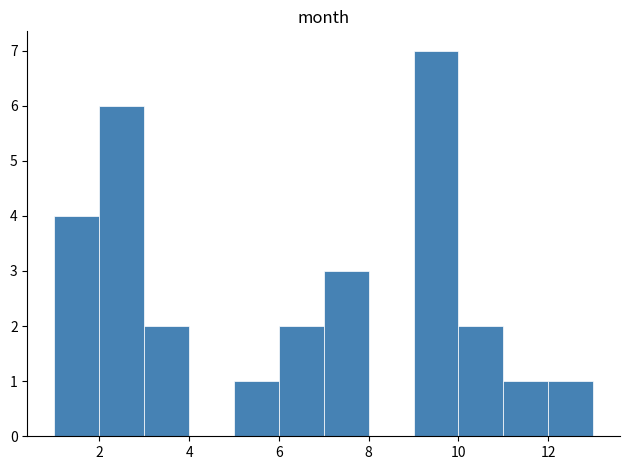

Reading left to right, list every bar in this chart as the range it spans on the x-axis followed by its height. The values are not printed on the chart, so give them approximately, as read against the axis.

1 to 2: 4
2 to 3: 6
3 to 4: 2
4 to 5: 0
5 to 6: 1
6 to 7: 2
7 to 8: 3
8 to 9: 0
9 to 10: 7
10 to 11: 2
11 to 12: 1
12 to 13: 1